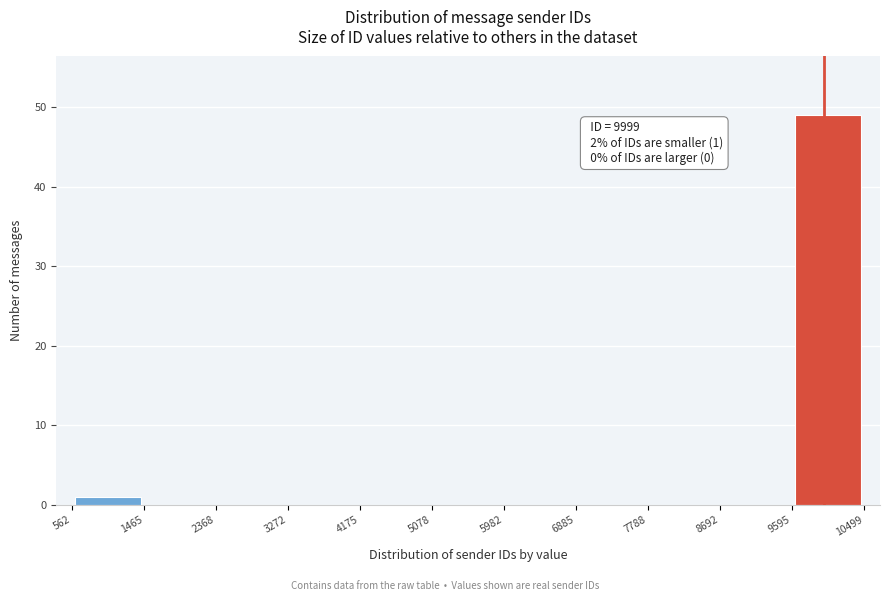

Which range on the x-axis has the tallest bar?

9595 to 10499